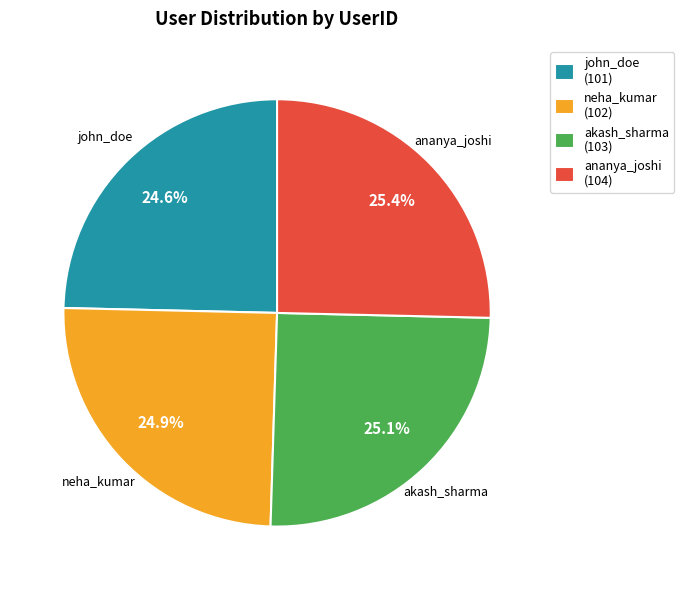

Approximately how many times larger is the value at neha_kumar compared to akash_sharma?

1.0